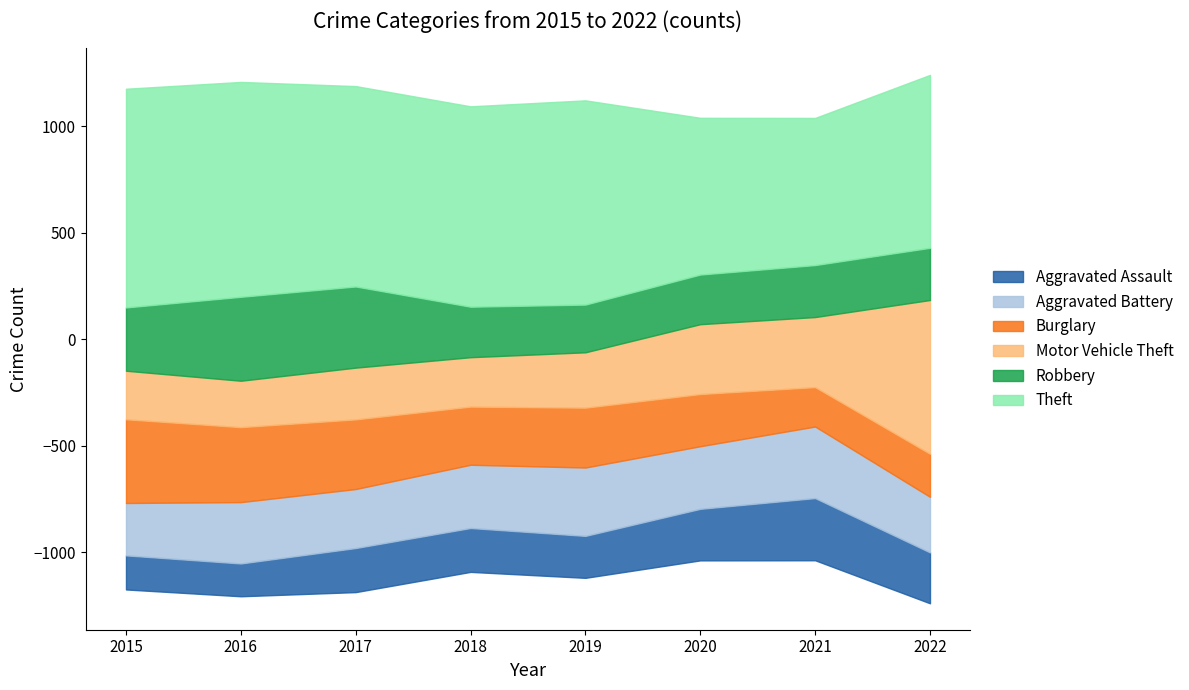

At which category is the sum across all series the highest?

2022